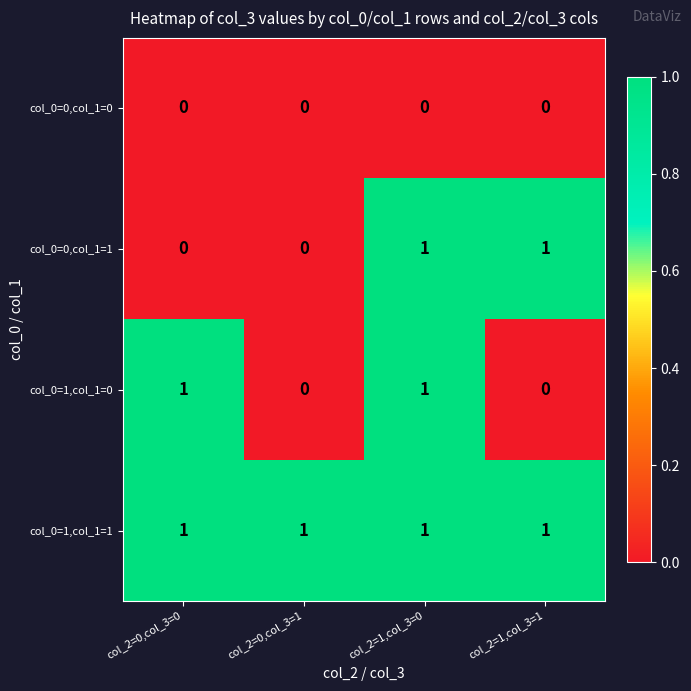

Reading left to right, list all the values displayed in this chart.

col_0=0,col_1=0: col_2=0,col_3=0=0	col_2=0,col_3=1=0	col_2=1,col_3=0=0	col_2=1,col_3=1=0
col_0=0,col_1=1: col_2=0,col_3=0=0	col_2=0,col_3=1=0	col_2=1,col_3=0=1	col_2=1,col_3=1=1
col_0=1,col_1=0: col_2=0,col_3=0=1	col_2=0,col_3=1=0	col_2=1,col_3=0=1	col_2=1,col_3=1=0
col_0=1,col_1=1: col_2=0,col_3=0=1	col_2=0,col_3=1=1	col_2=1,col_3=0=1	col_2=1,col_3=1=1